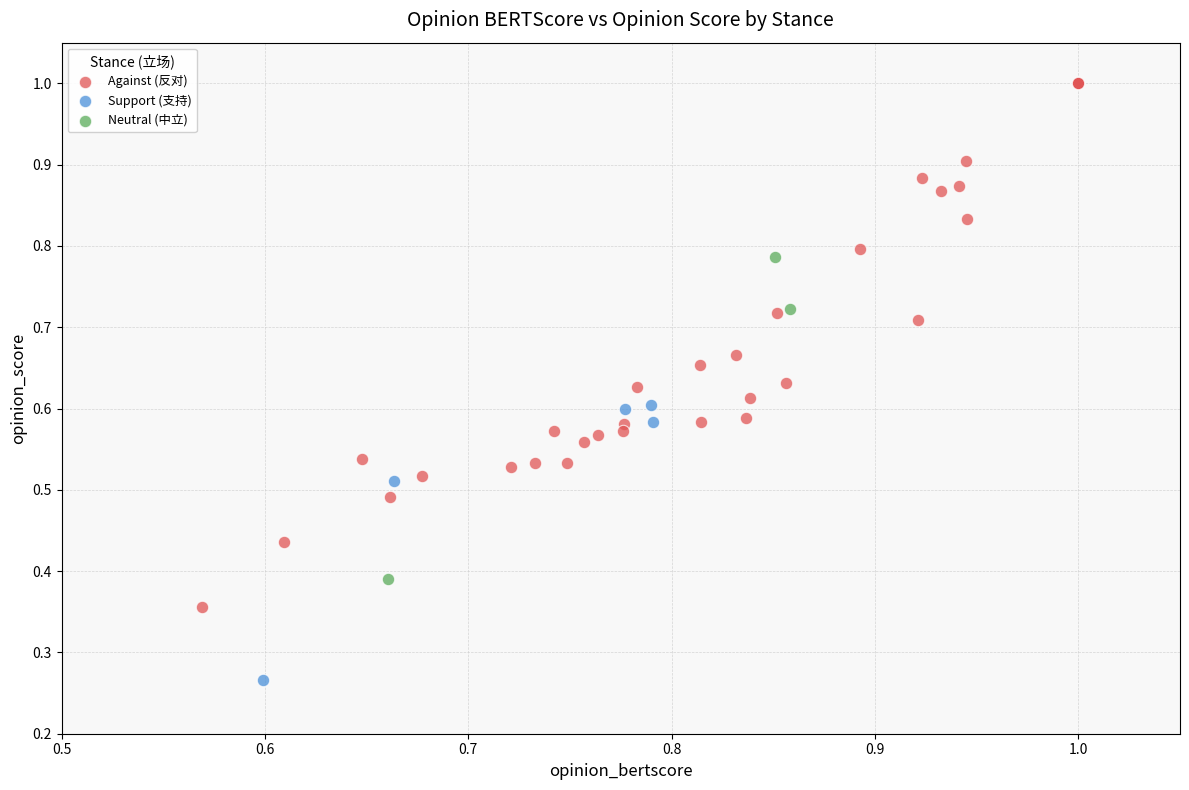

Which series reaches the maximum Y coordinate?

Against (反对)